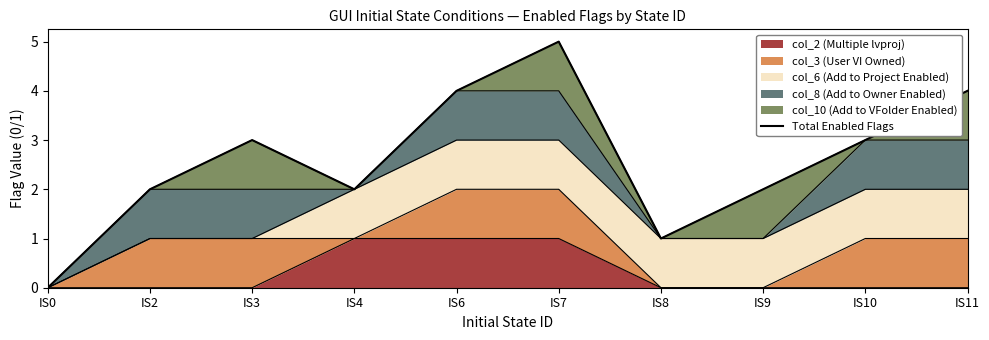

How many positive values are there?

9